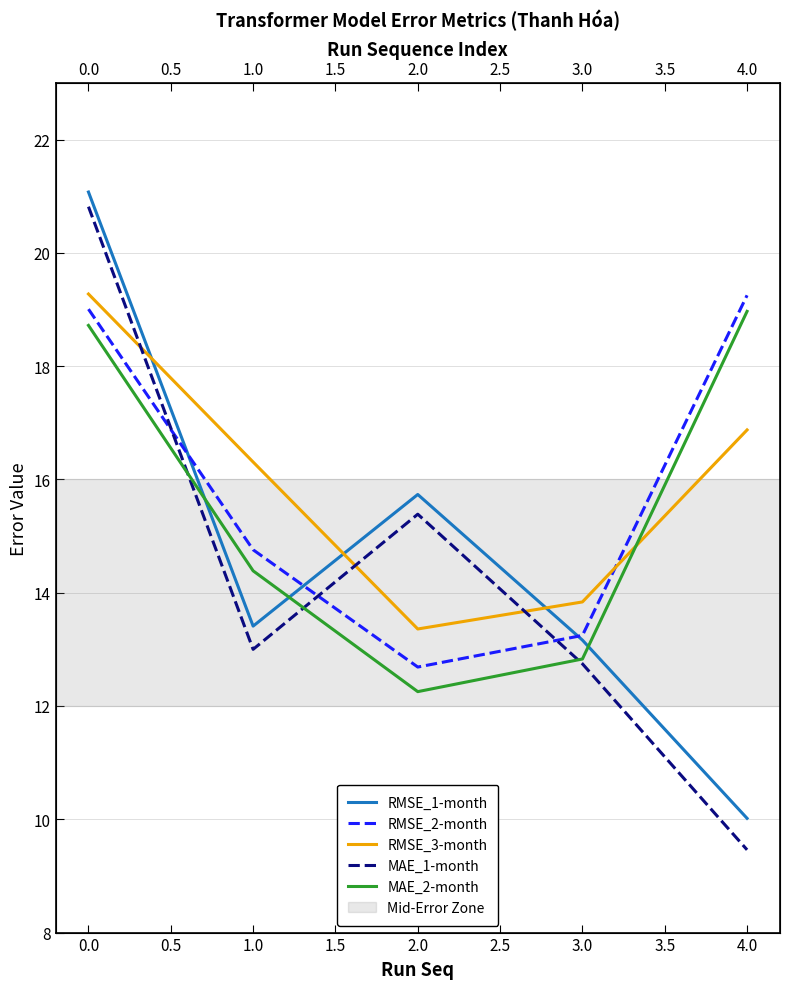

Reading left to right, what are all the values shown in this chart?

RMSE_1-month: 21.1	13.4	15.7	13.2	10.0
RMSE_2-month: 19.0	14.8	12.7	13.2	19.2
RMSE_3-month: 19.3	16.3	13.4	13.8	16.9
MAE_1-month: 20.8	13.0	15.4	12.7	9.5
MAE_2-month: 18.7	14.4	12.3	12.8	19.0